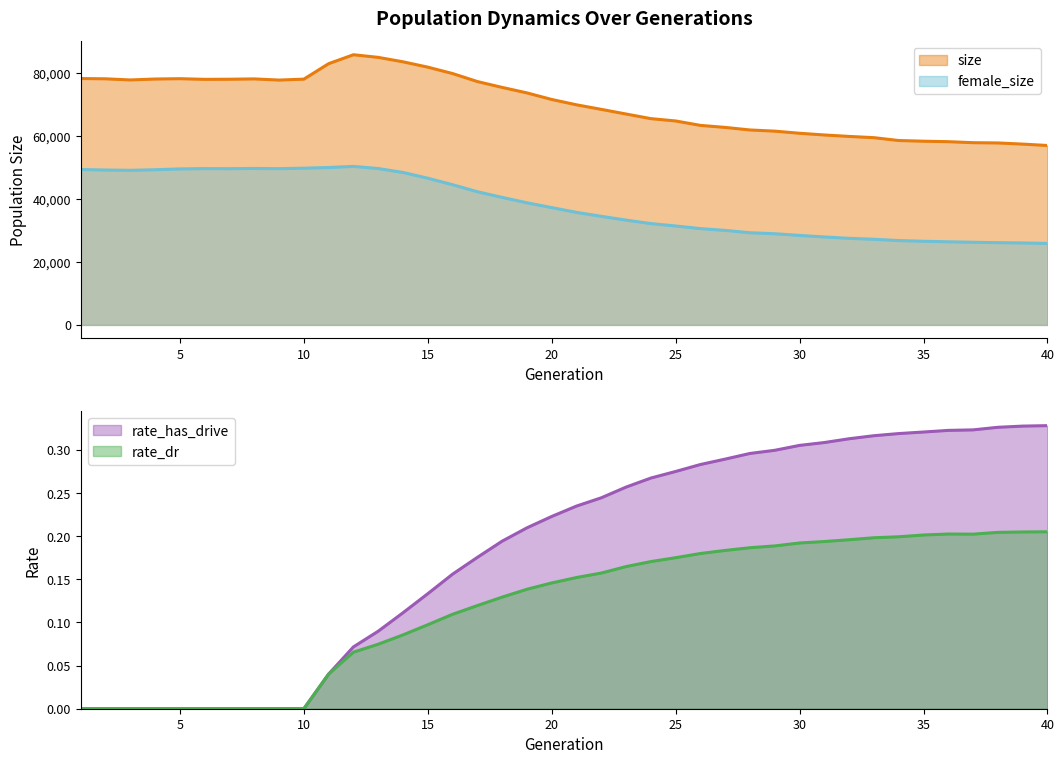

How many data points in rate_dr are above 0?

30